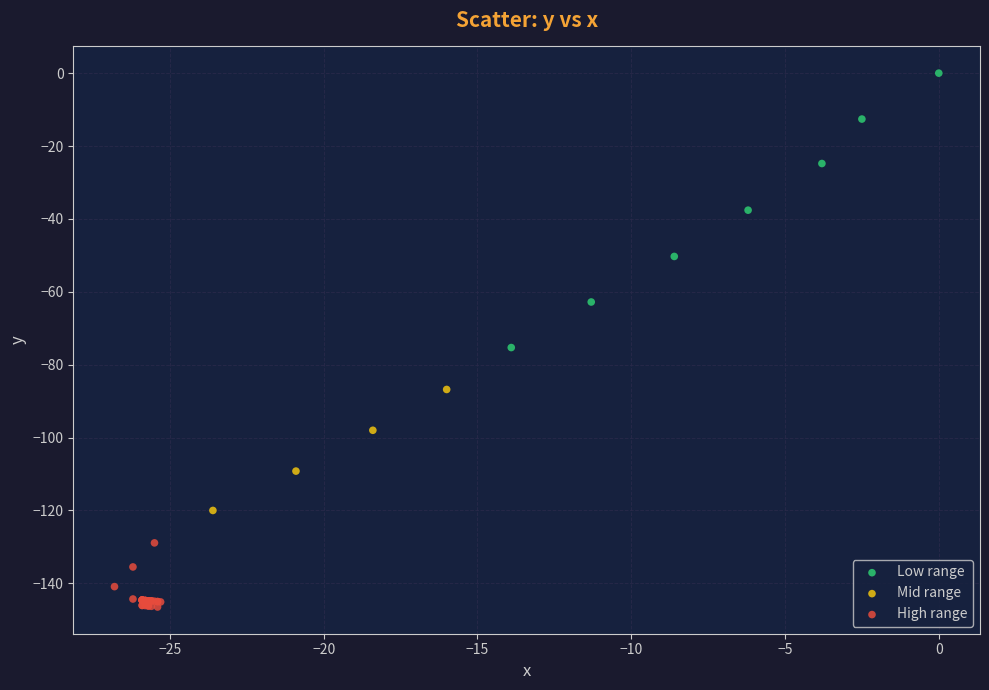

Which series reaches the minimum Y coordinate?

High range